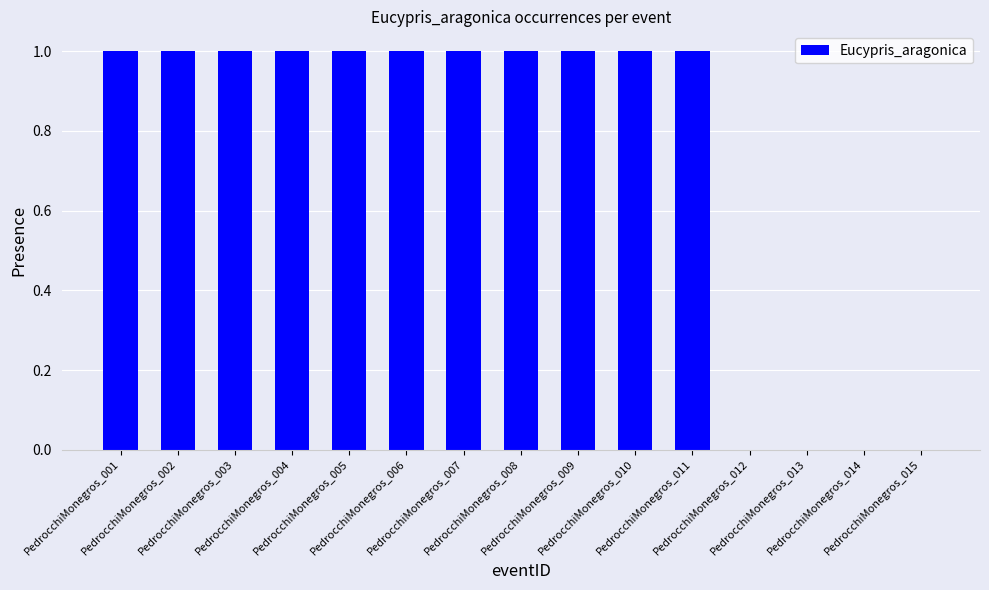

Reading left to right, extract all data points from this chart.

1	1	1	1	1	1	1	1	1	1	1	0	0	0	0